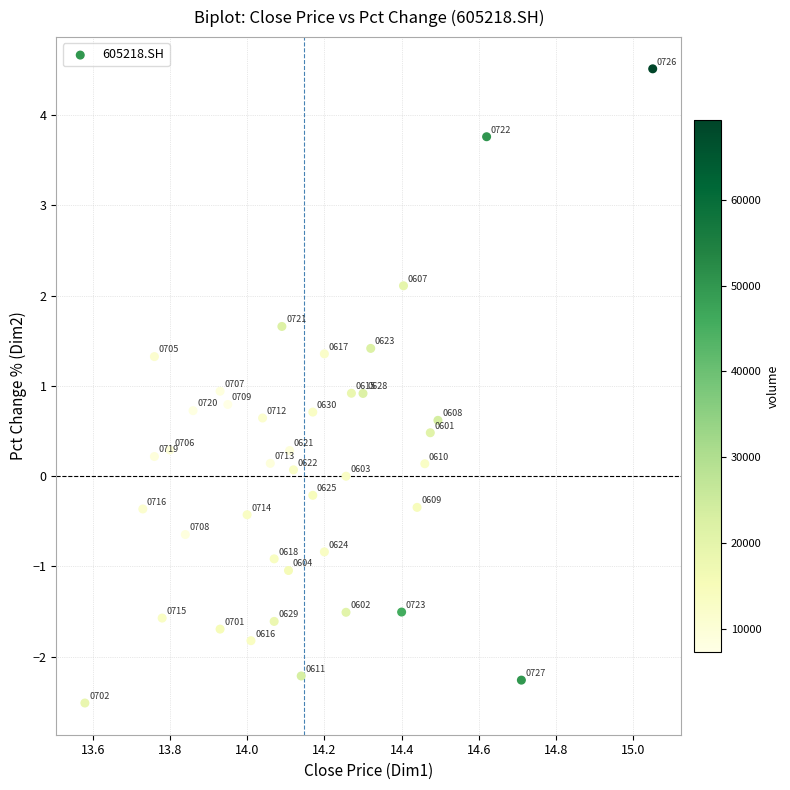

What Y value in the scatter plot is closest to 1?

0.9